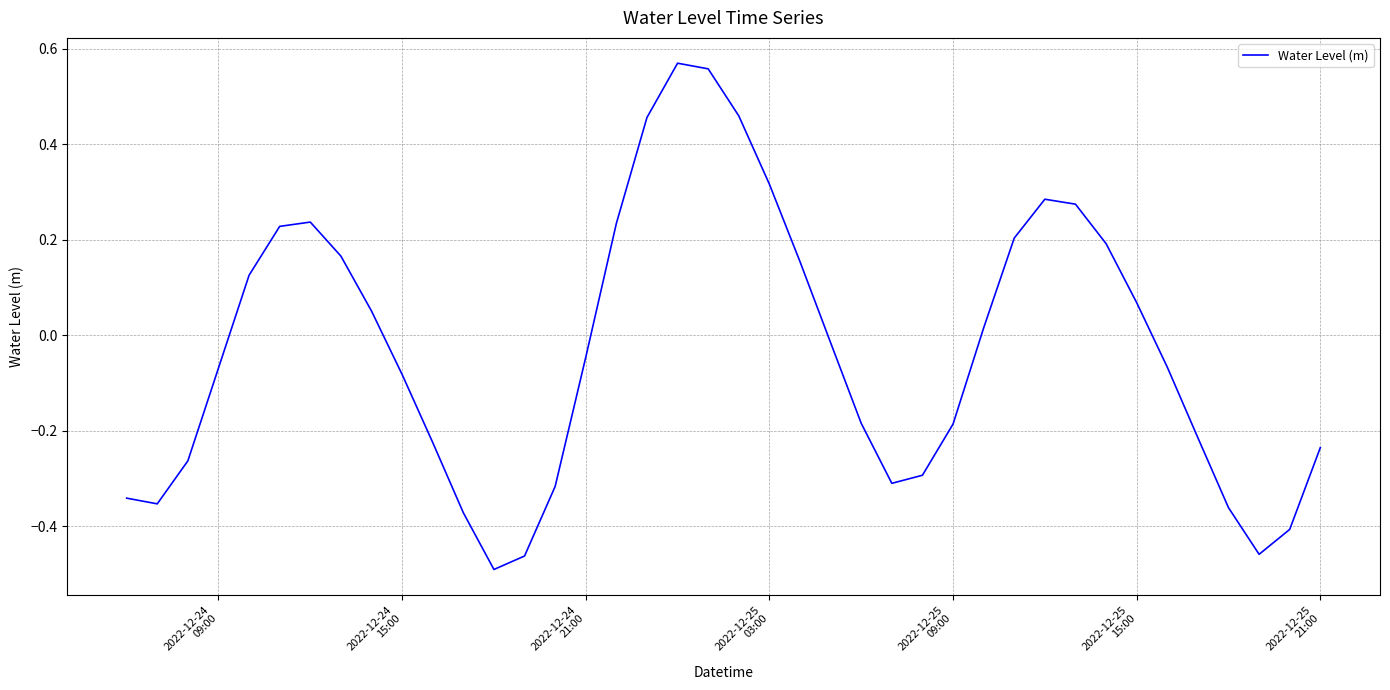

True or false: the data has more than 0 interior local peaks.

True